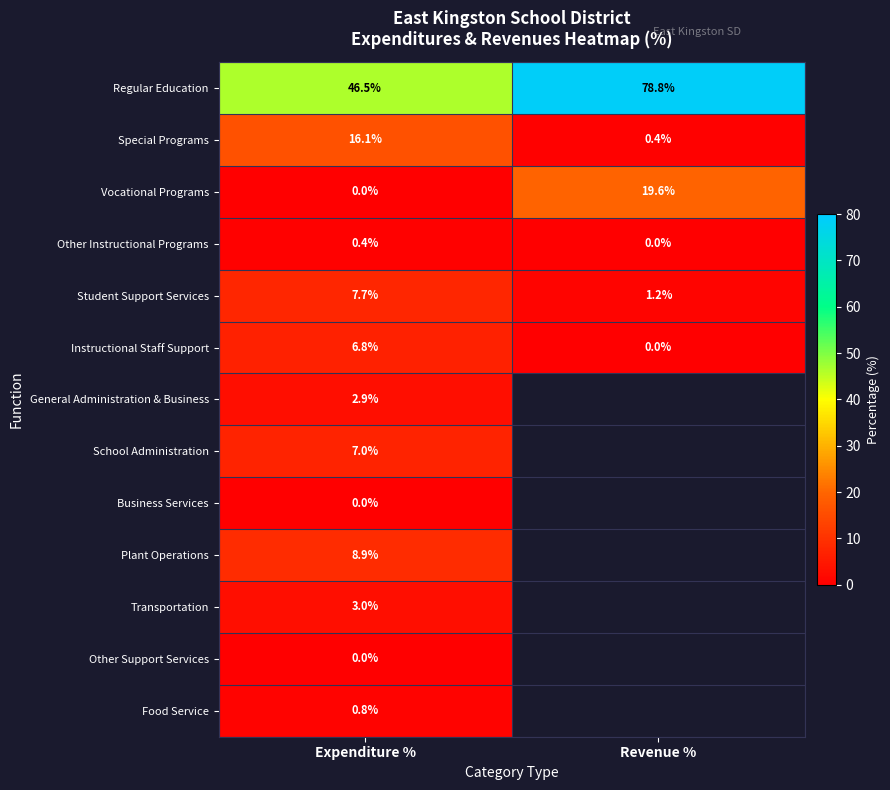

Is the value of Business Services at Expenditure % greater than the value of Special Programs at Revenue %?

No